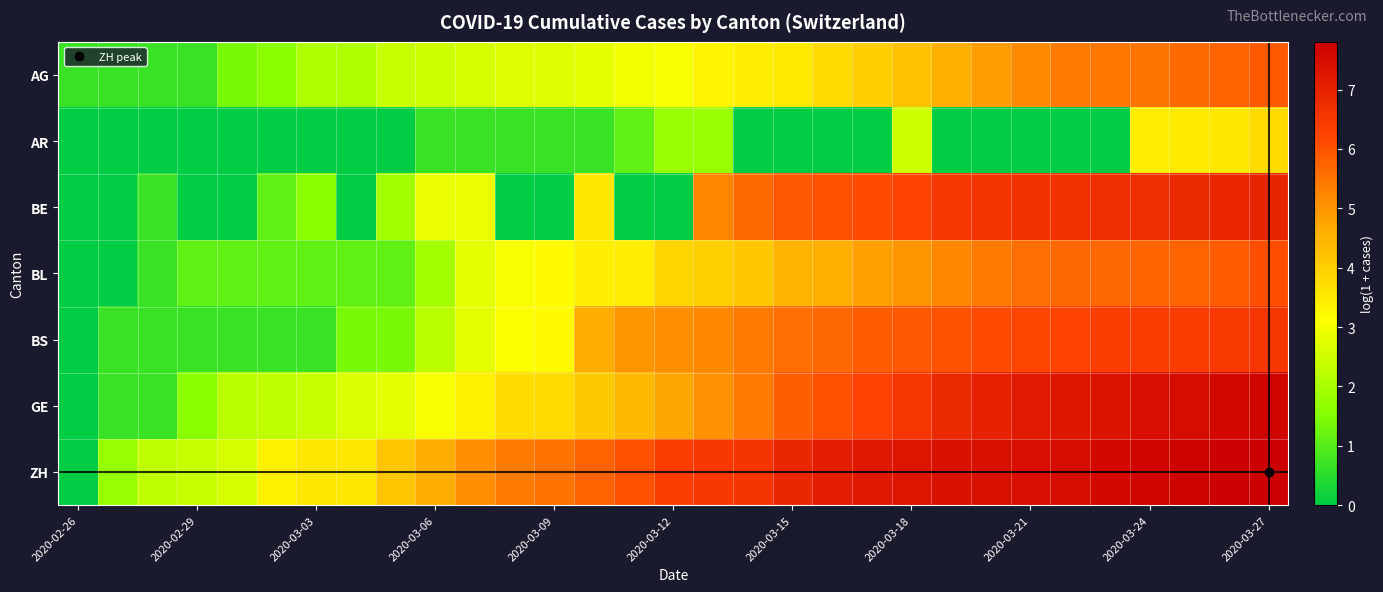

Which series has the largest range (max minus min)?

ZH